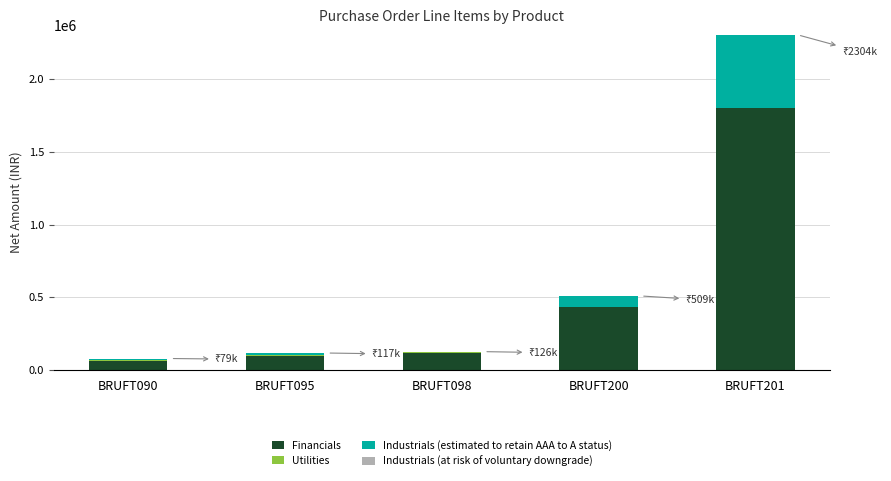

What is the highest value of the Financials series?

1800884.0